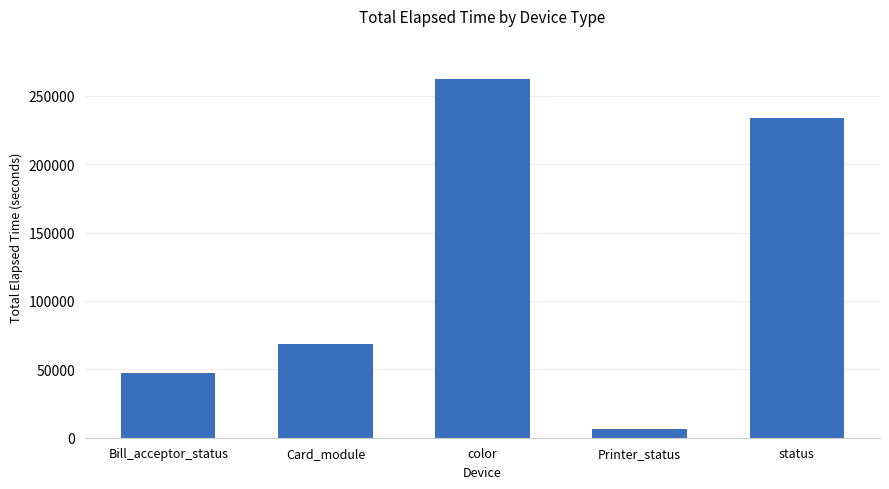

Between Bill_acceptor_status and Printer_status, which is larger?

Bill_acceptor_status